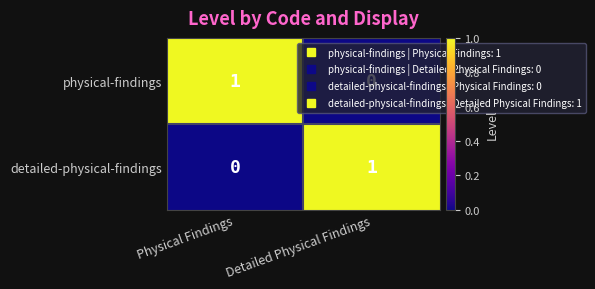

At Detailed Physical Findings, list the series in order from largest to smallest.

detailed-physical-findings, physical-findings